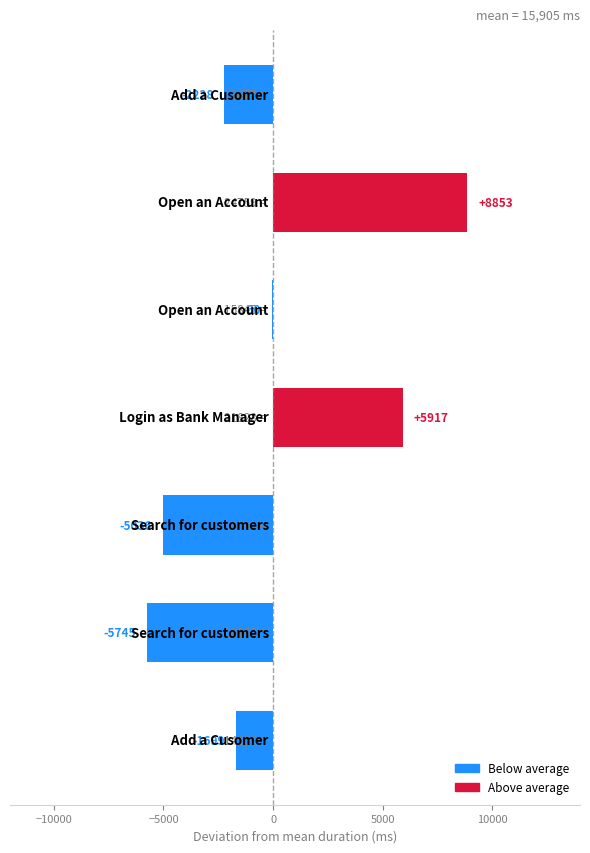

What is the greatest value displayed?

8853.4